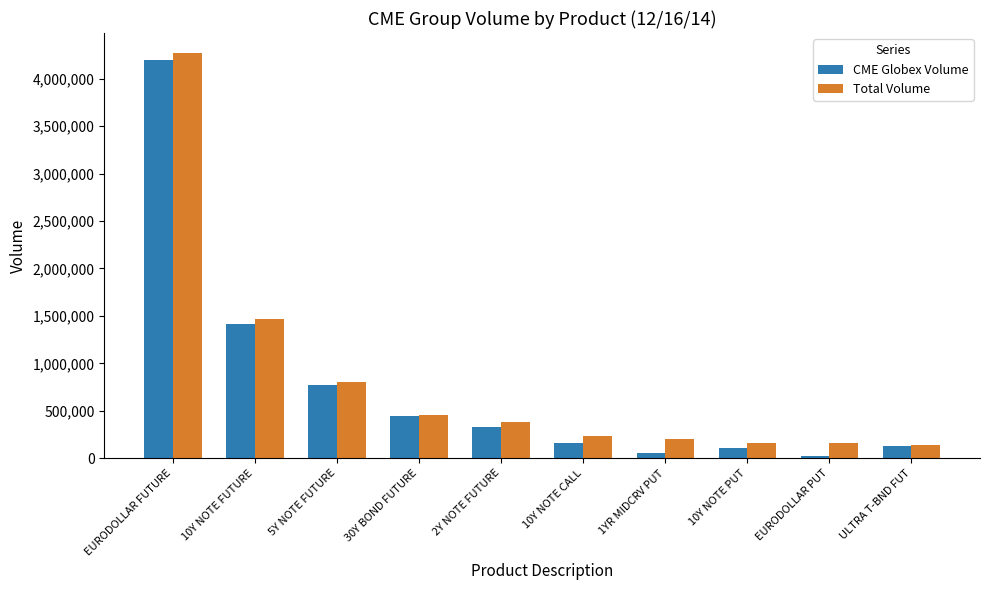

How many data points in Total Volume are less than 376206?

5